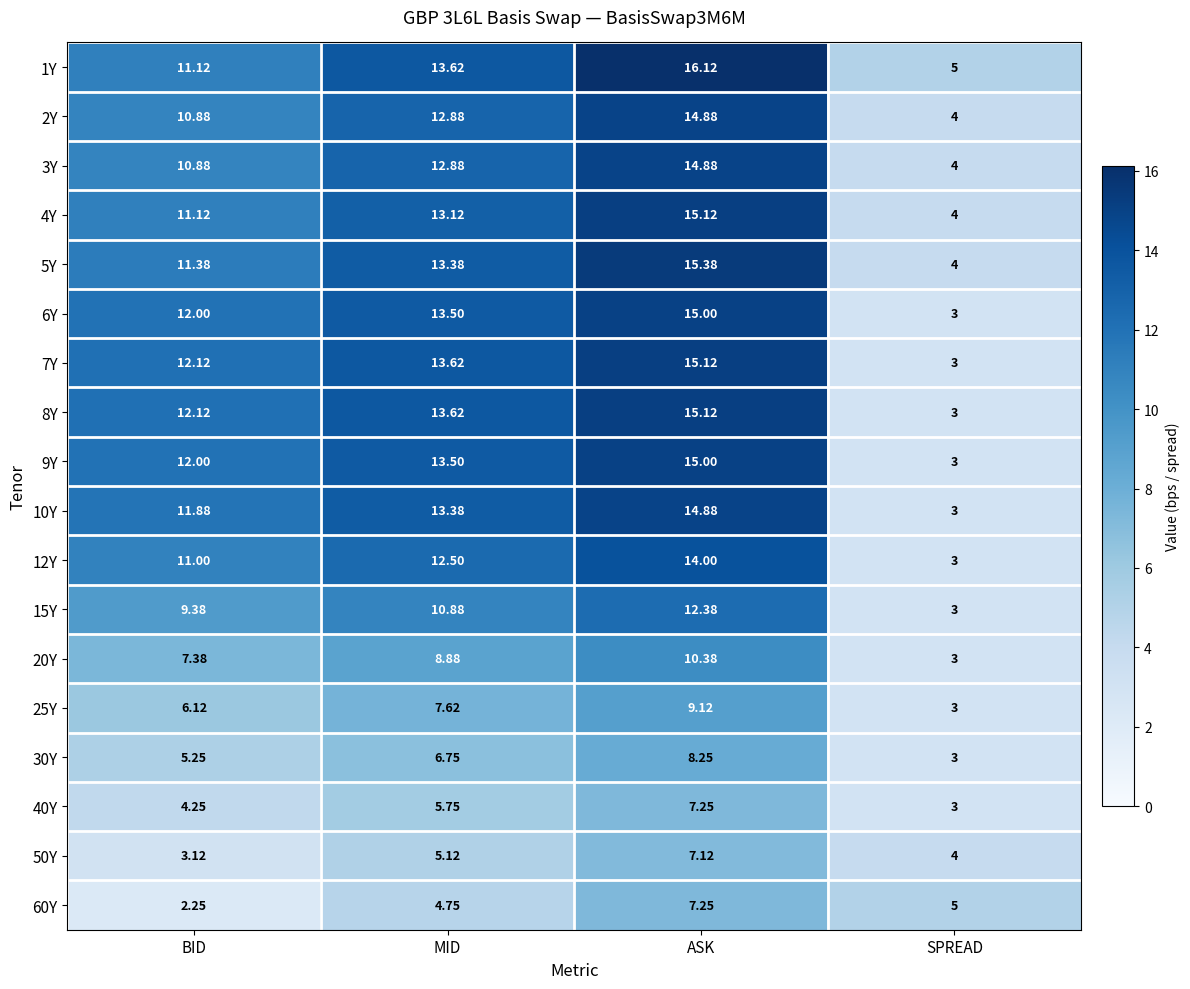

Which category has the lowest value across all series?

BID